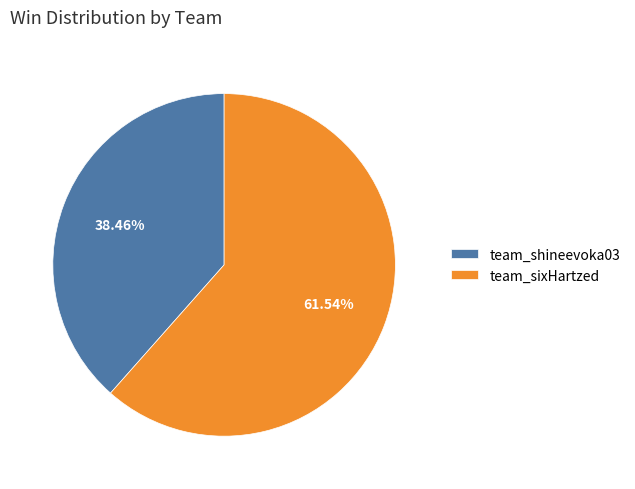

To the nearest percent, what is the combined percentage of team_shineevoka03 and team_sixHartzed?

100%